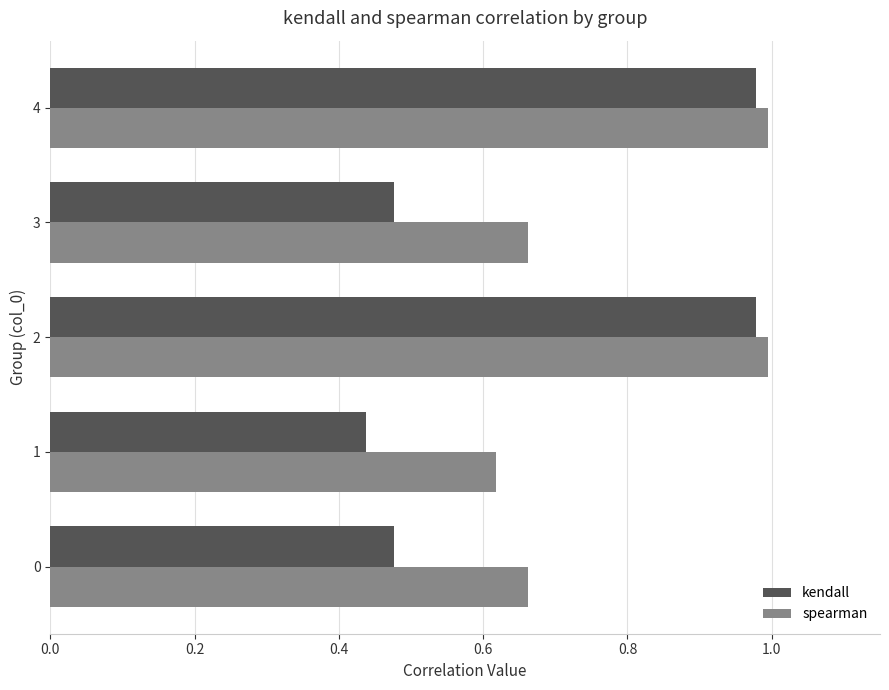

List the series in order of their peak value, highest first.

spearman, kendall